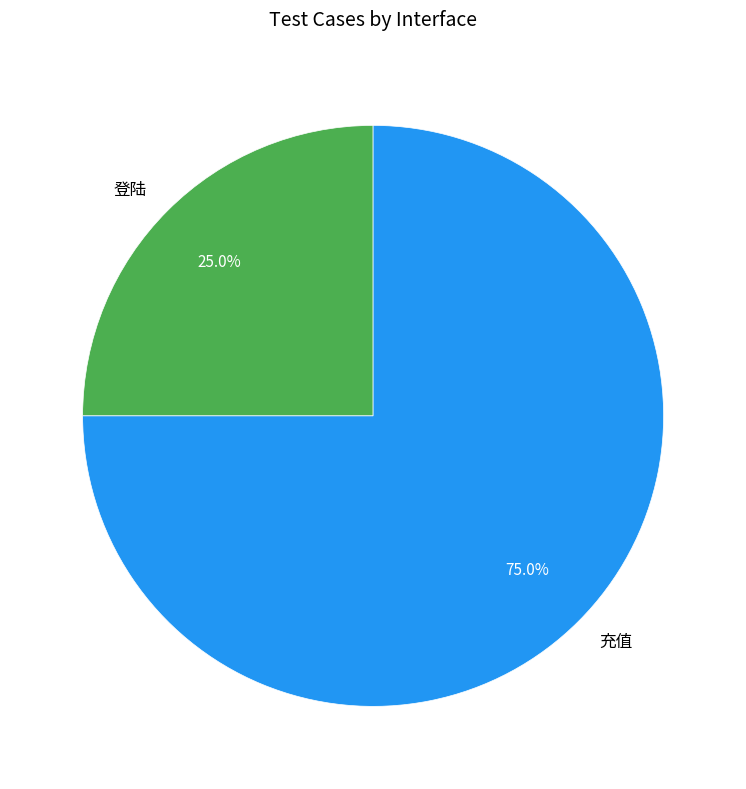

Between 充值 and 登陆, which is larger?

充值